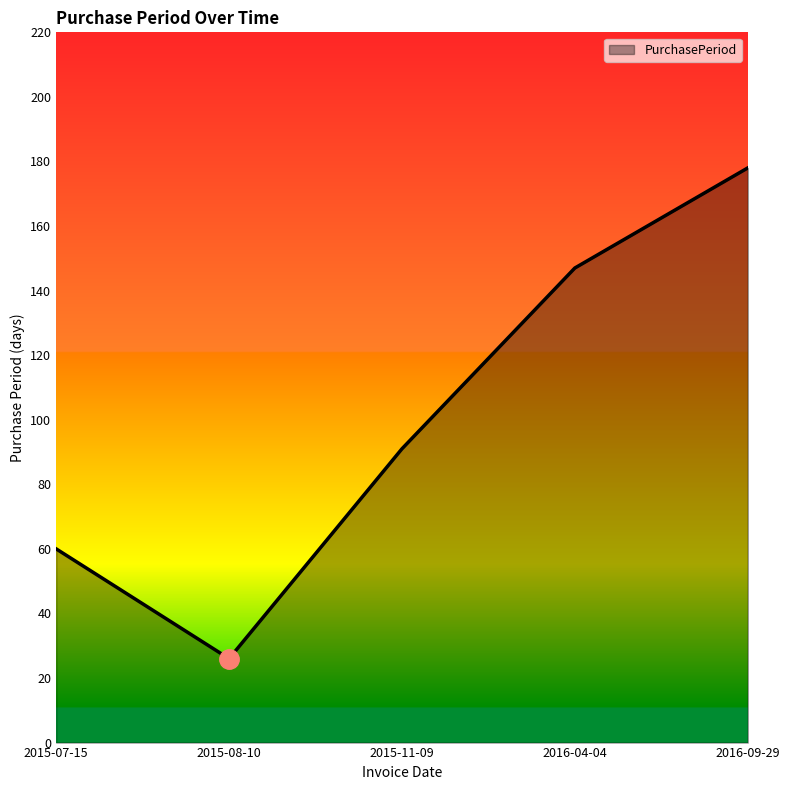

True or false: the data shows 240 at 2016-09-29.

False